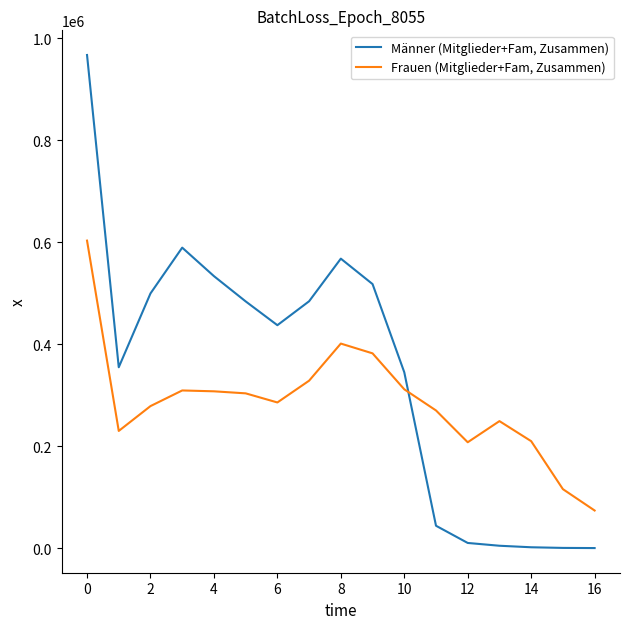

What is the greatest value displayed?

967306